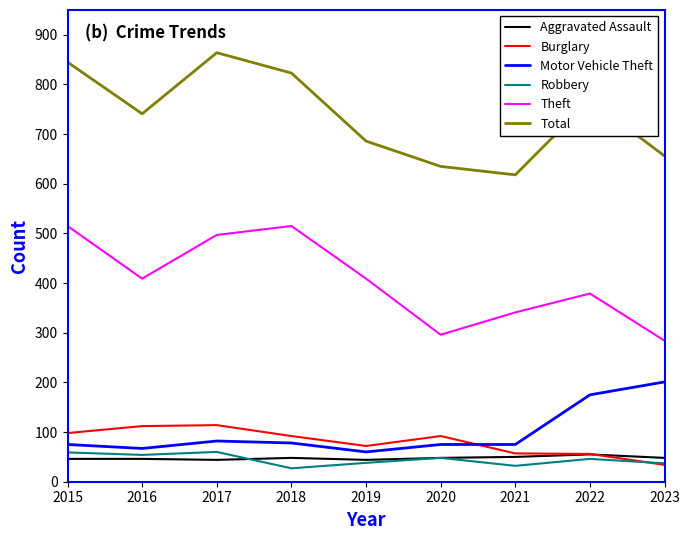

At which label does Burglary reach its minimum?

2023